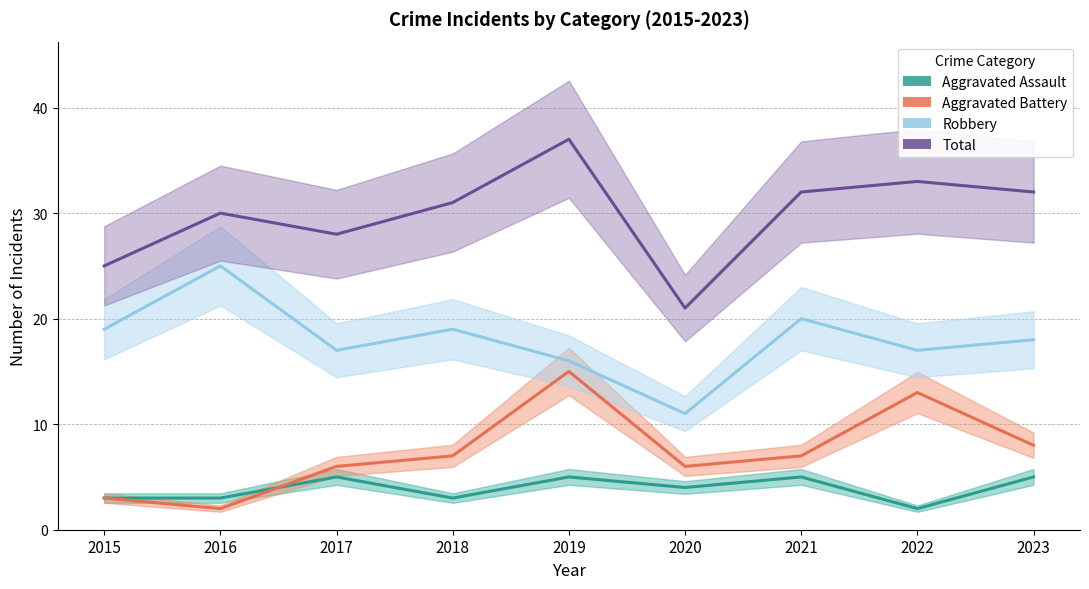

How many values in the Aggravated Battery series are below 7?

4